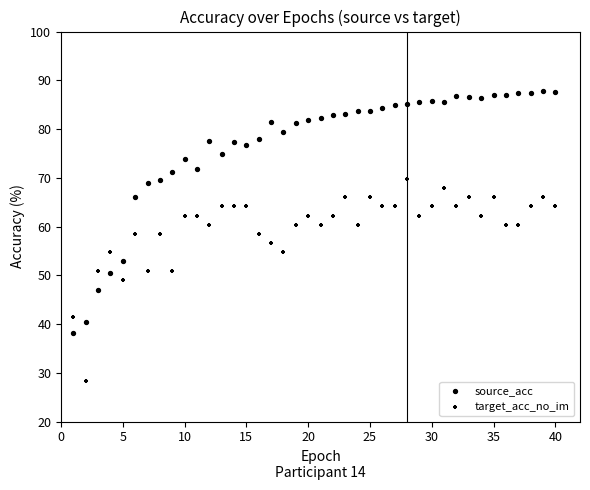

How many data points are displayed?

80